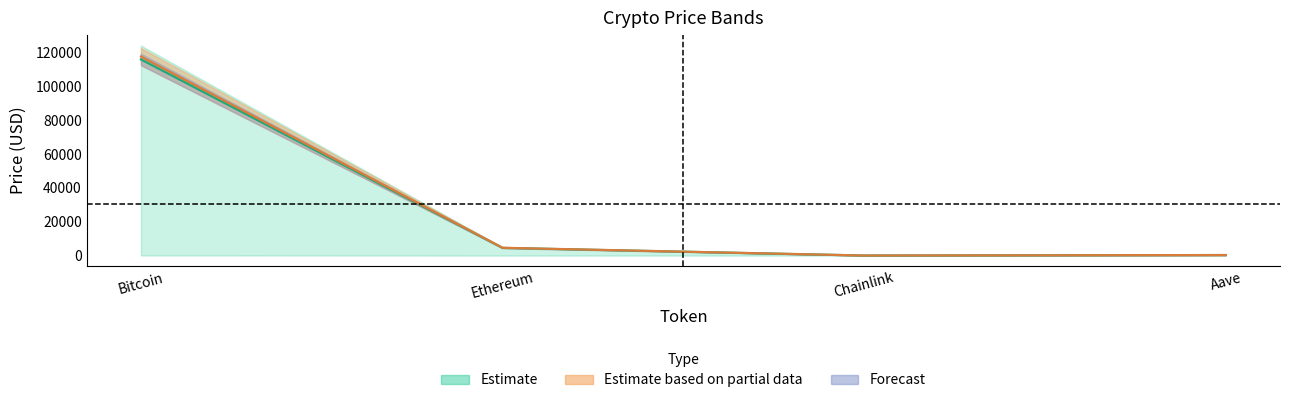

What is the lowest value of the price series?

23.7